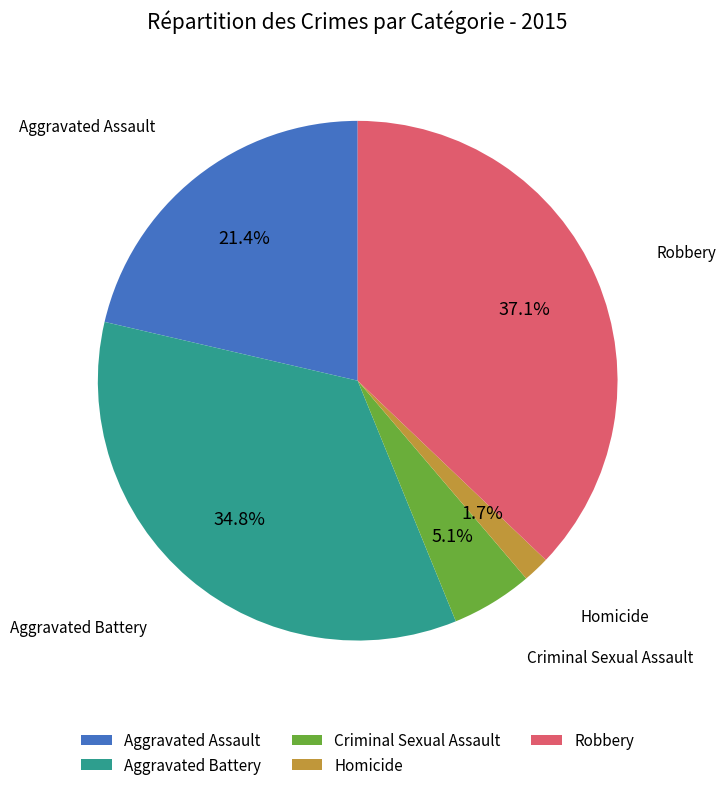

To the nearest percent, what is the combined percentage of Aggravated Assault and Robbery?

58%